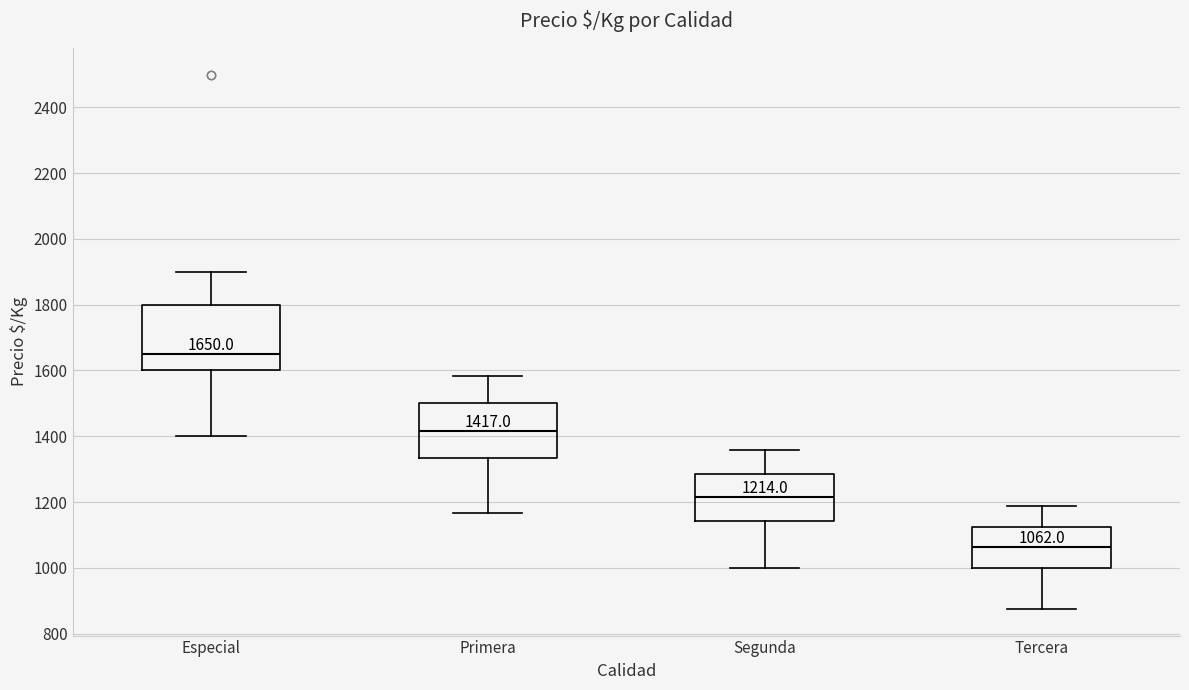

Which box's median line is the highest?

Especial